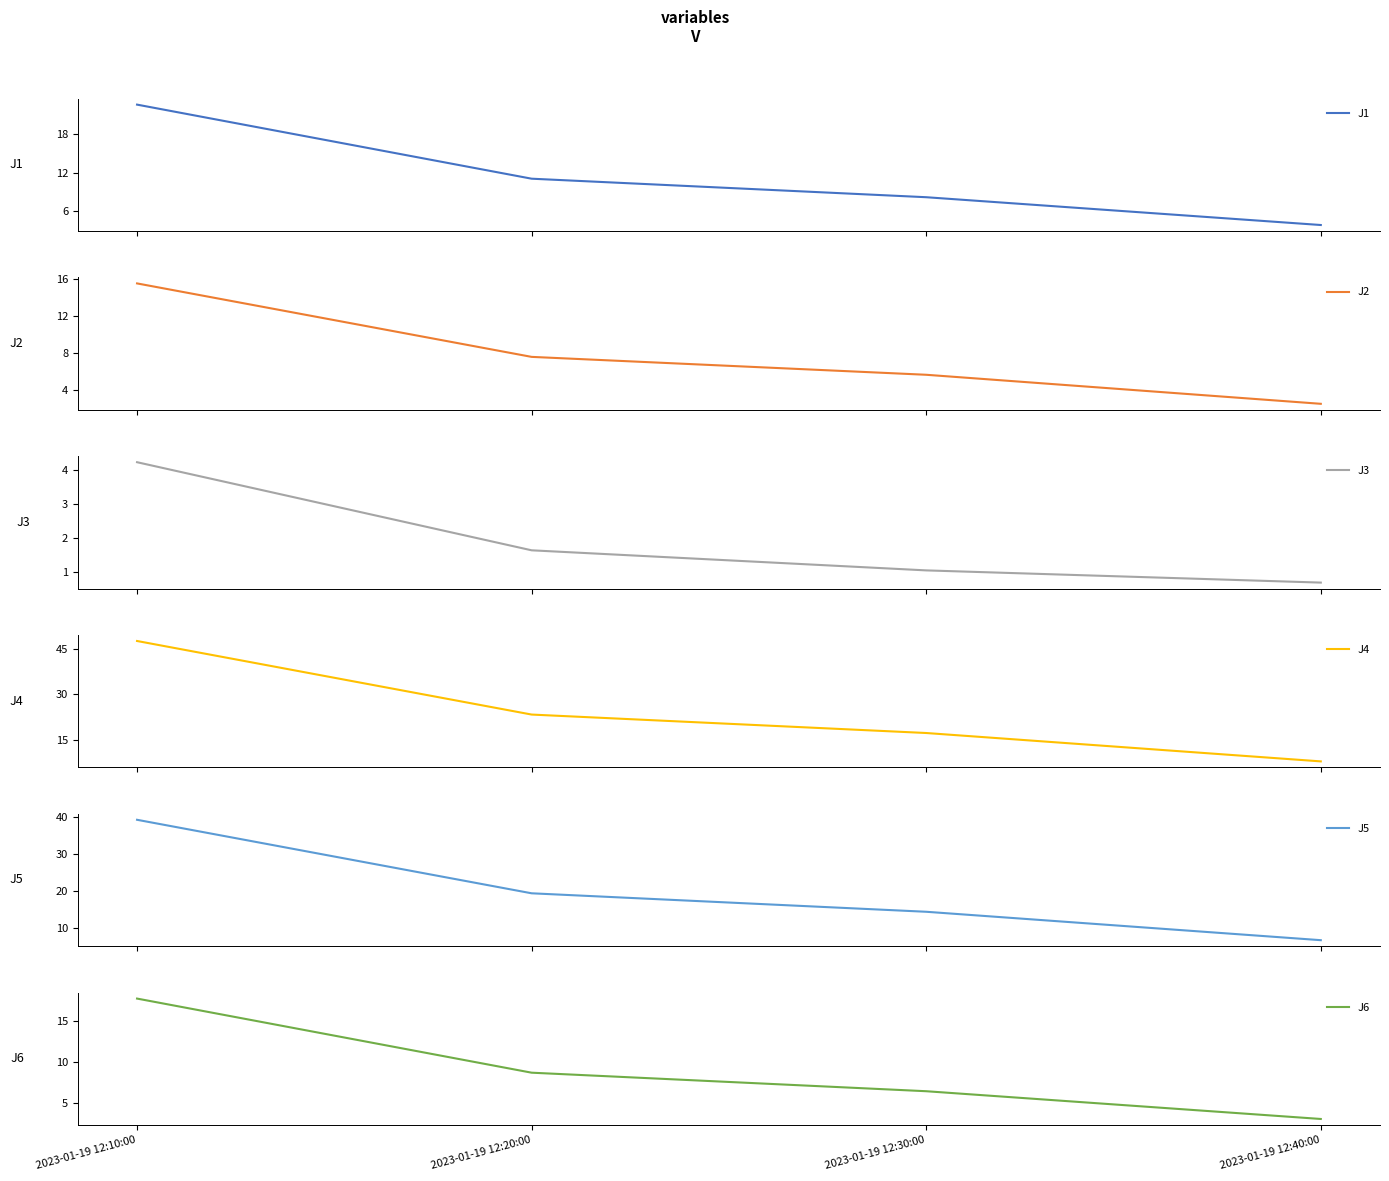

Does the chart display data point markers on the line(s)?

No